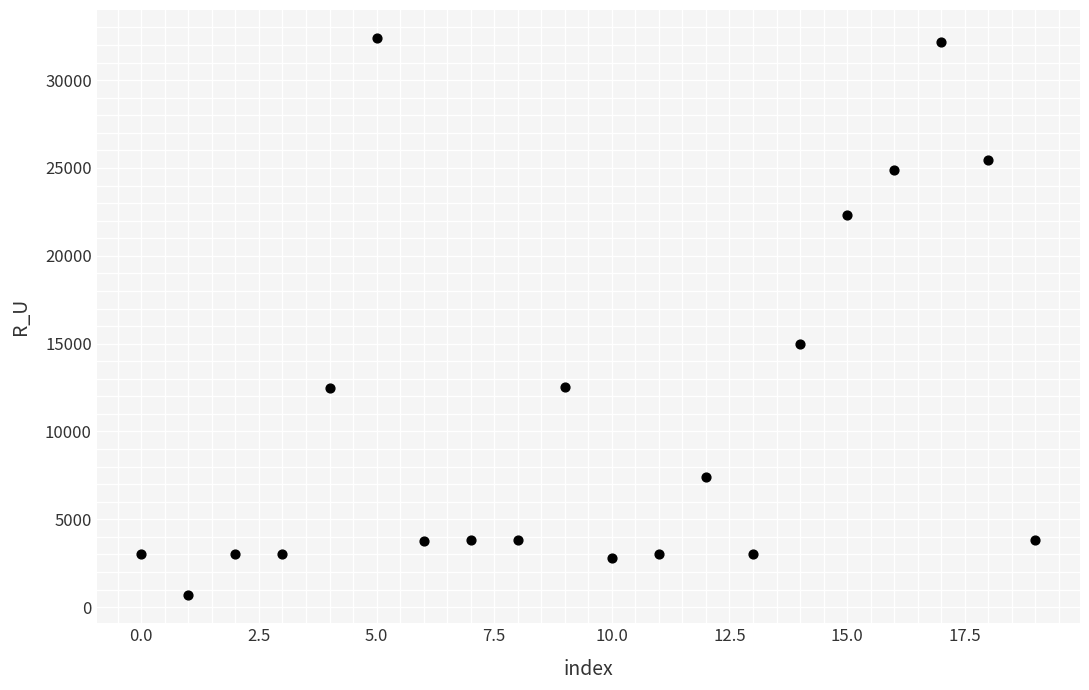

What Y value in the scatter plot is closest to 16537?

15007.0